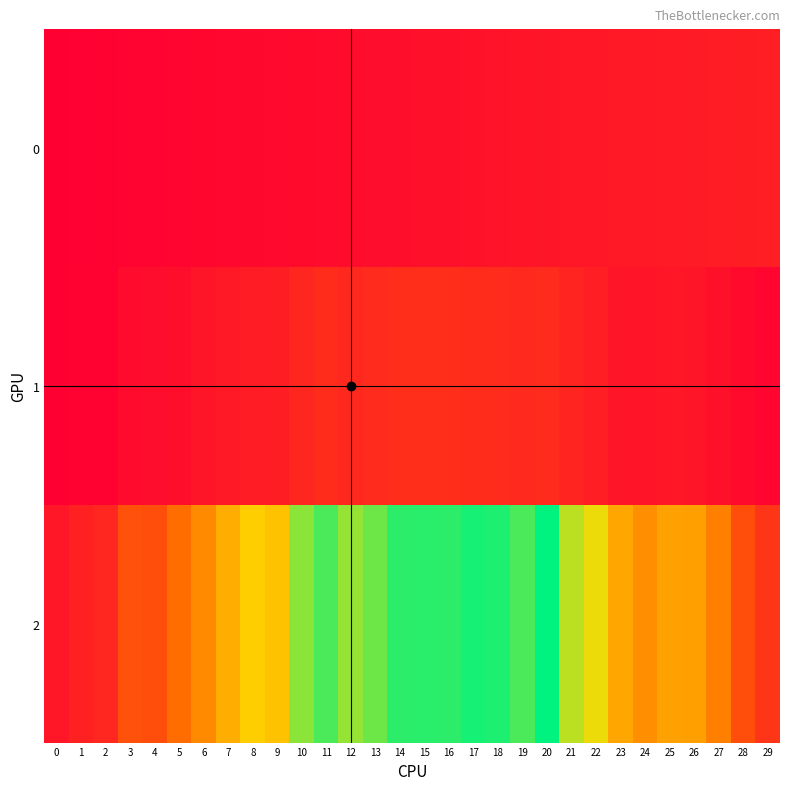

Reading right to left, list all the values displayed in this chart.

0: 29=63	28=61	27=59	26=57	25=55	24=53	23=51	22=49	21=47	20=45	19=43	18=41	17=39	16=37	15=35	14=33	13=31	12=29	11=27	10=25	9=23	8=21	7=19	6=17	5=15	4=13	3=11	2=9	1=7	0=5
1: 29=15	28=25	27=35	26=46	25=47	24=43	23=46	22=63	21=74	20=88	19=83	18=90	17=89	16=93	15=92	14=93	13=88	12=82	11=89	10=77	9=60	8=58	7=52	6=45	5=33	4=30	3=26	2=10	1=9	0=4
2: 29=106	28=153	27=243	26=295	25=298	24=266	23=307	22=406	21=444	20=587	19=529	18=564	17=569	16=553	15=556	14=552	13=503	12=472	11=530	10=480	9=354	8=376	7=320	6=261	5=211	4=153	3=159	2=80	1=66	0=50